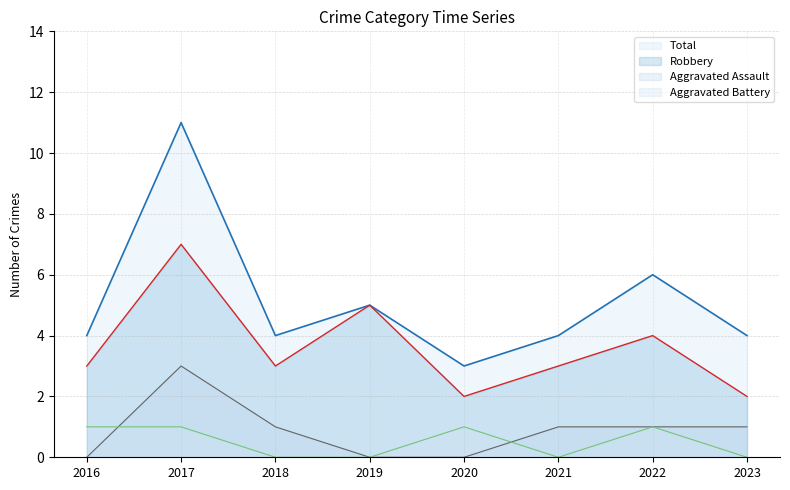

What is the sum of all Total values?

41